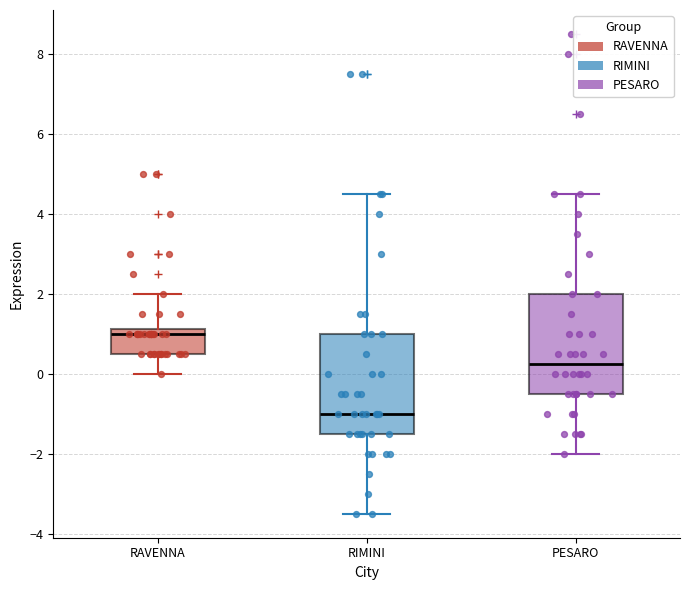

Where is the upper edge of the box for RIMINI on the y-axis? The values are not printed on the chart, so give them approximately, as read against the axis.

1.0